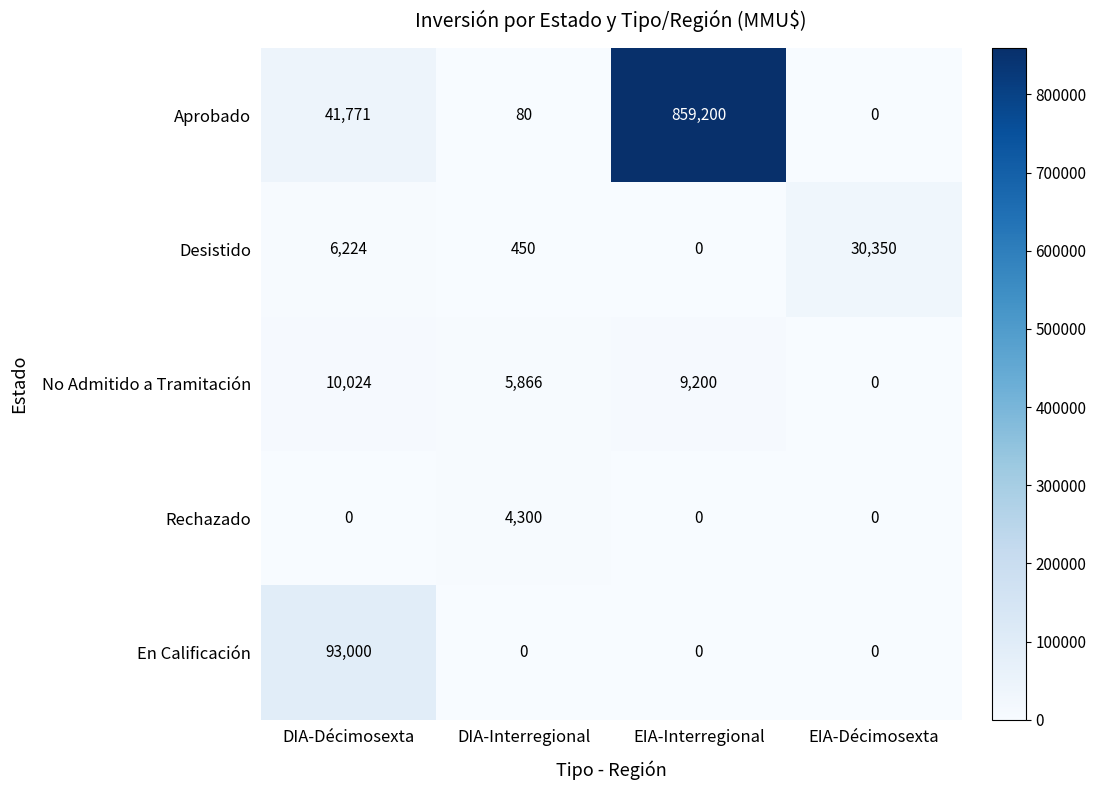

Reading left to right, list all the values displayed in this chart.

Aprobado: 41771	80	859200	0
Desistido: 6224	450	0	30350
No Admitido a Tramitación: 10024	5866	9200	0
Rechazado: 0	4300	0	0
En Calificación: 93000	0	0	0